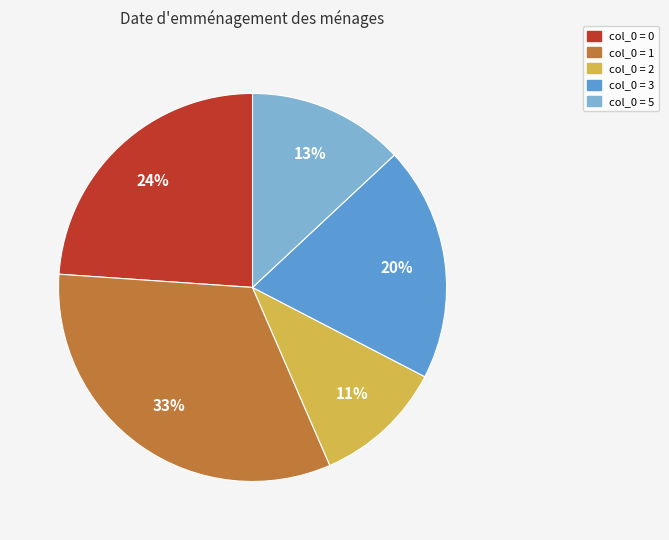

Does any single category account for the majority?

No